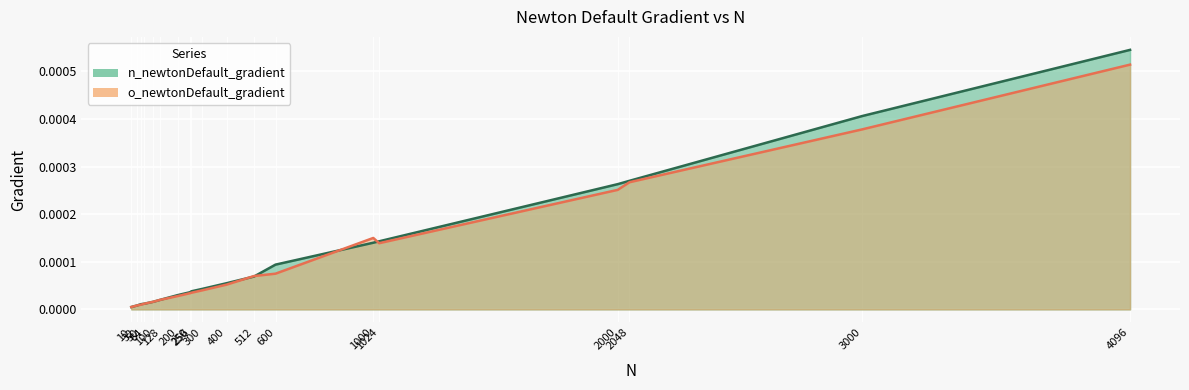

What are all the series names shown in the legend?

n_newtonDefault_gradient, o_newtonDefault_gradient